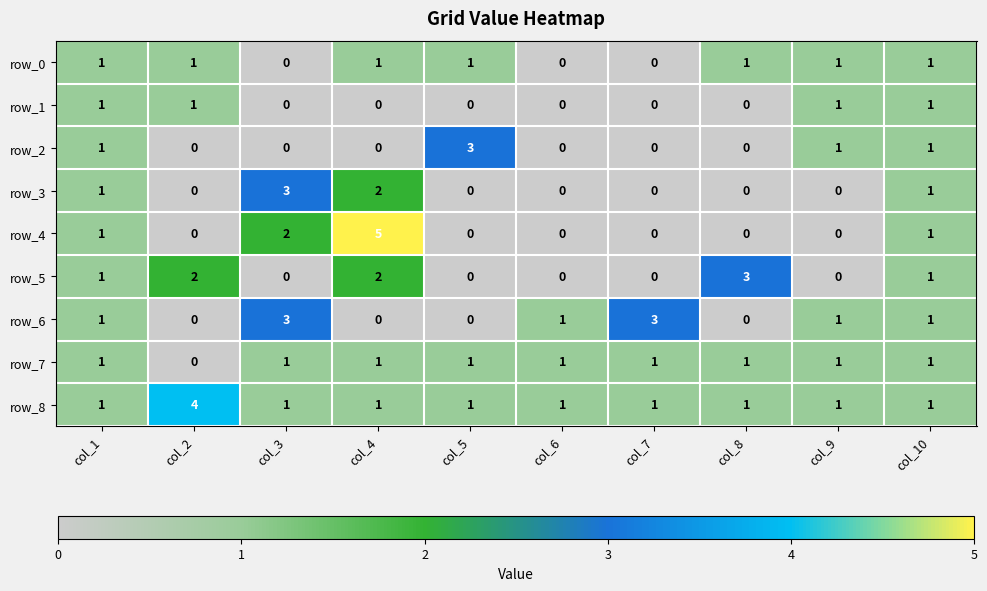

How many values in the row_6 series are below 1?

4